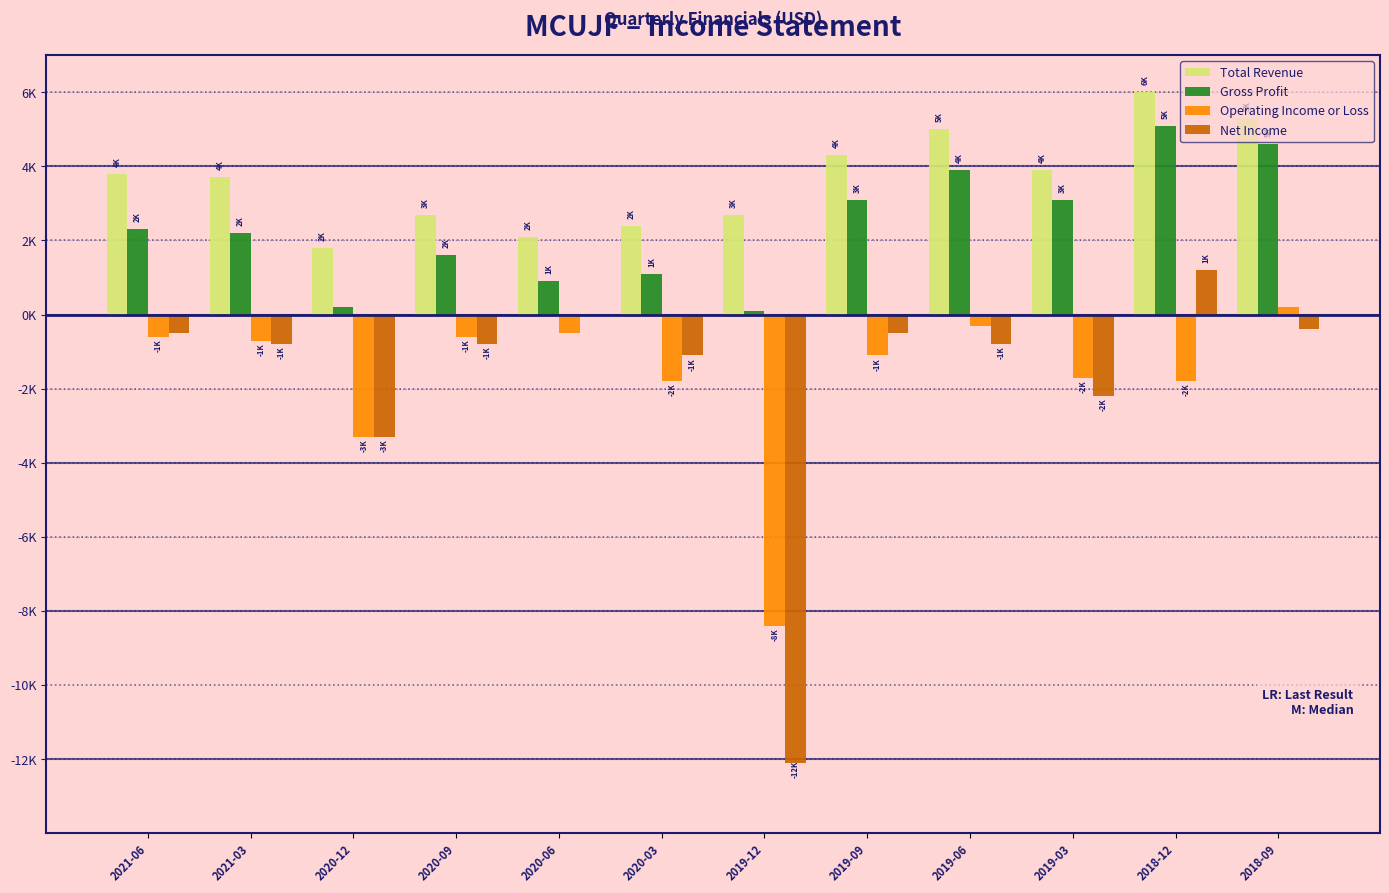

The value of Net Income at 2020-06 is 0. True or false?

True